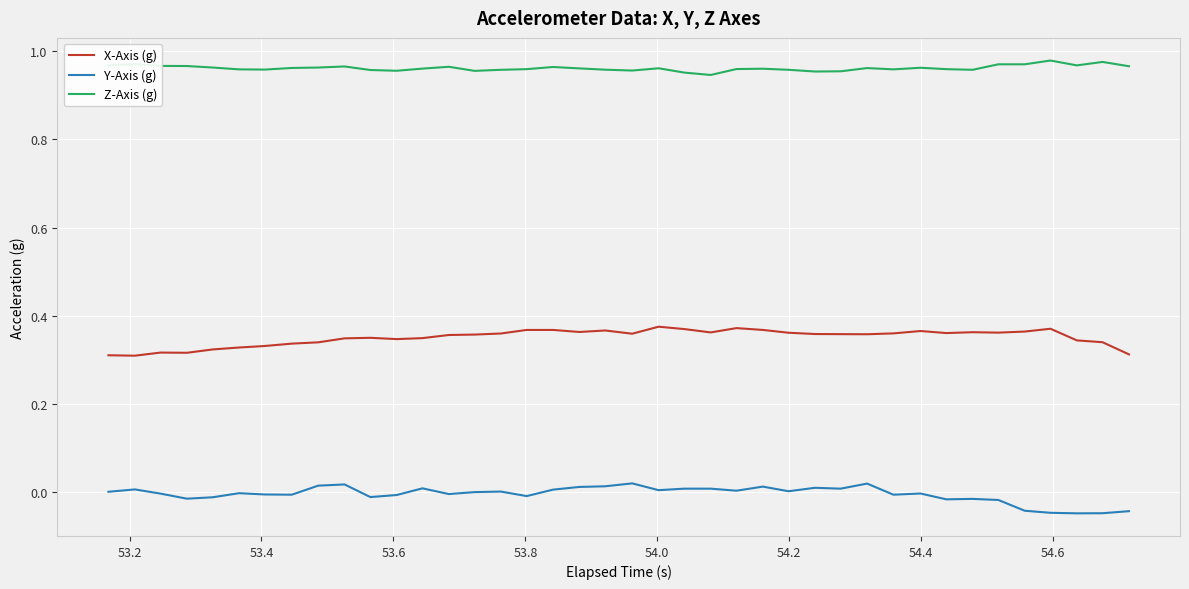

Which series has the largest total across all categories?

Z-Axis (g)